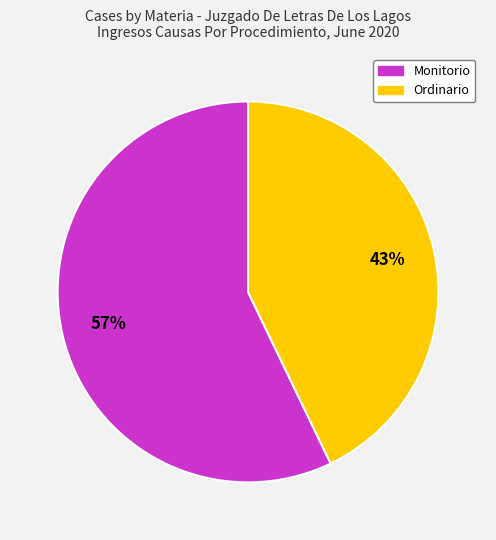

Do Monitorio and Ordinario together represent more than half of the pie?

Yes